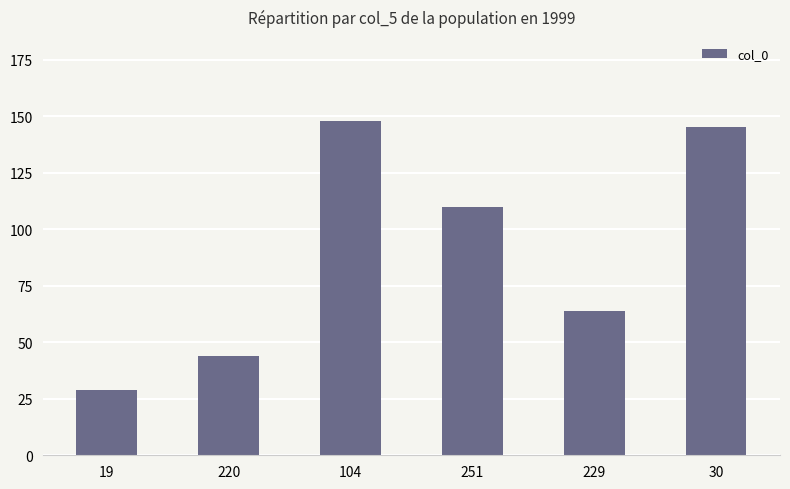

How many distinct data groups are displayed?

1